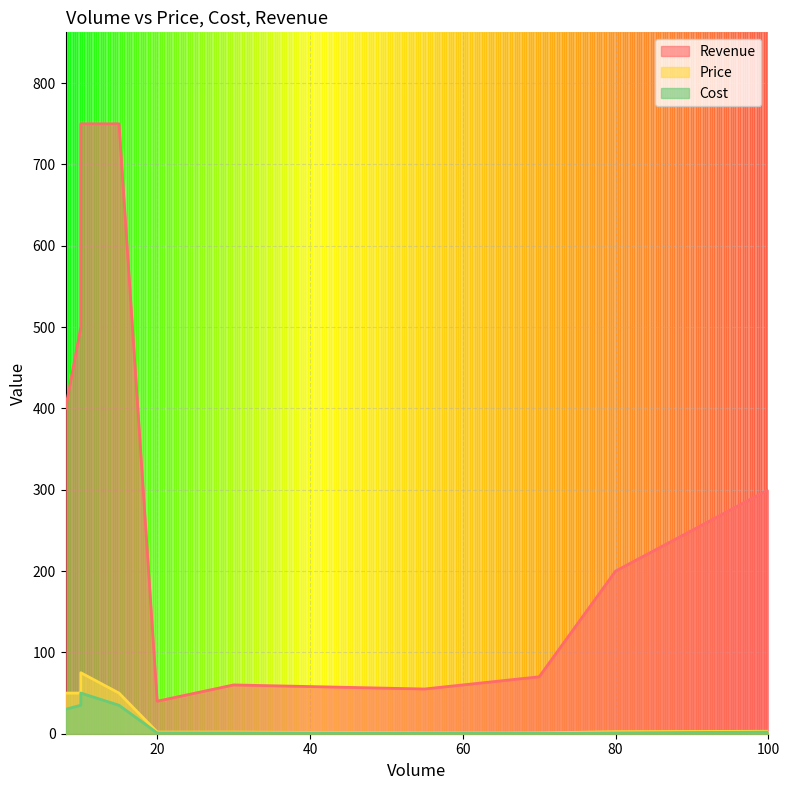

Reading left to right, transcribe all the data shown in this chart.

Price: 20=2.0	15=50.0	55=1.0	80=2.5	10=50.0	65=1.0	30=2.0	70=1.0	10=75.0	8=50.0	100=3.0
Cost: 20=1.0	15=35.0	55=0.5	80=1.0	10=35.0	65=0.6	30=1.0	70=0.4	10=50.0	8=30.0	100=2.0
Revenue: 20=40.0	15=750.0	55=55.0	80=200.0	10=500.0	65=65.0	30=60.0	70=70.0	10=750.0	8=400.0	100=300.0